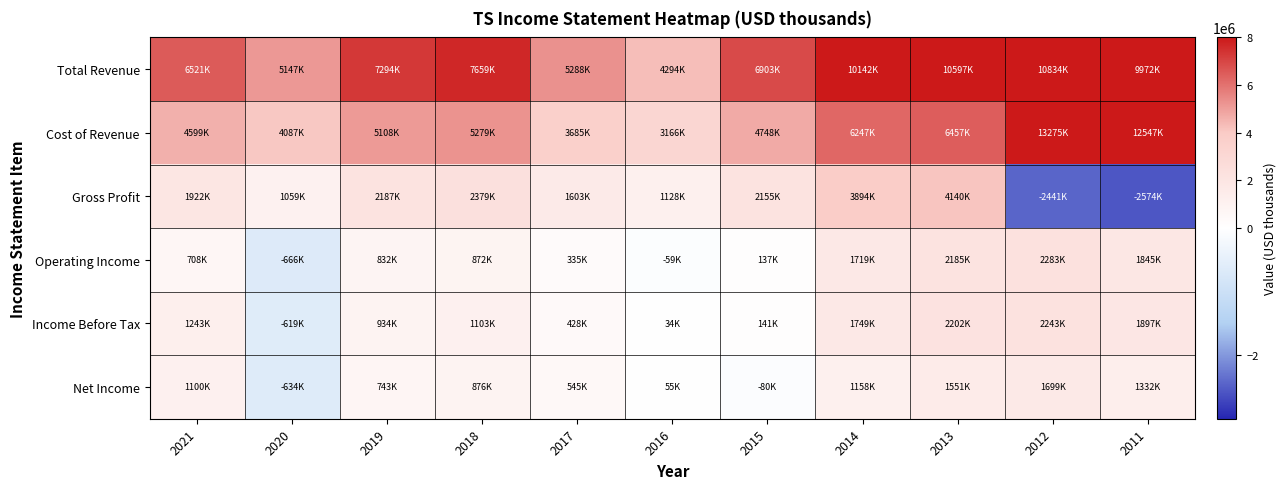

List the series in order of their peak value, lowest first.

Net Income, Income Before Tax, Operating Income, Gross Profit, Total Revenue, Cost of Revenue